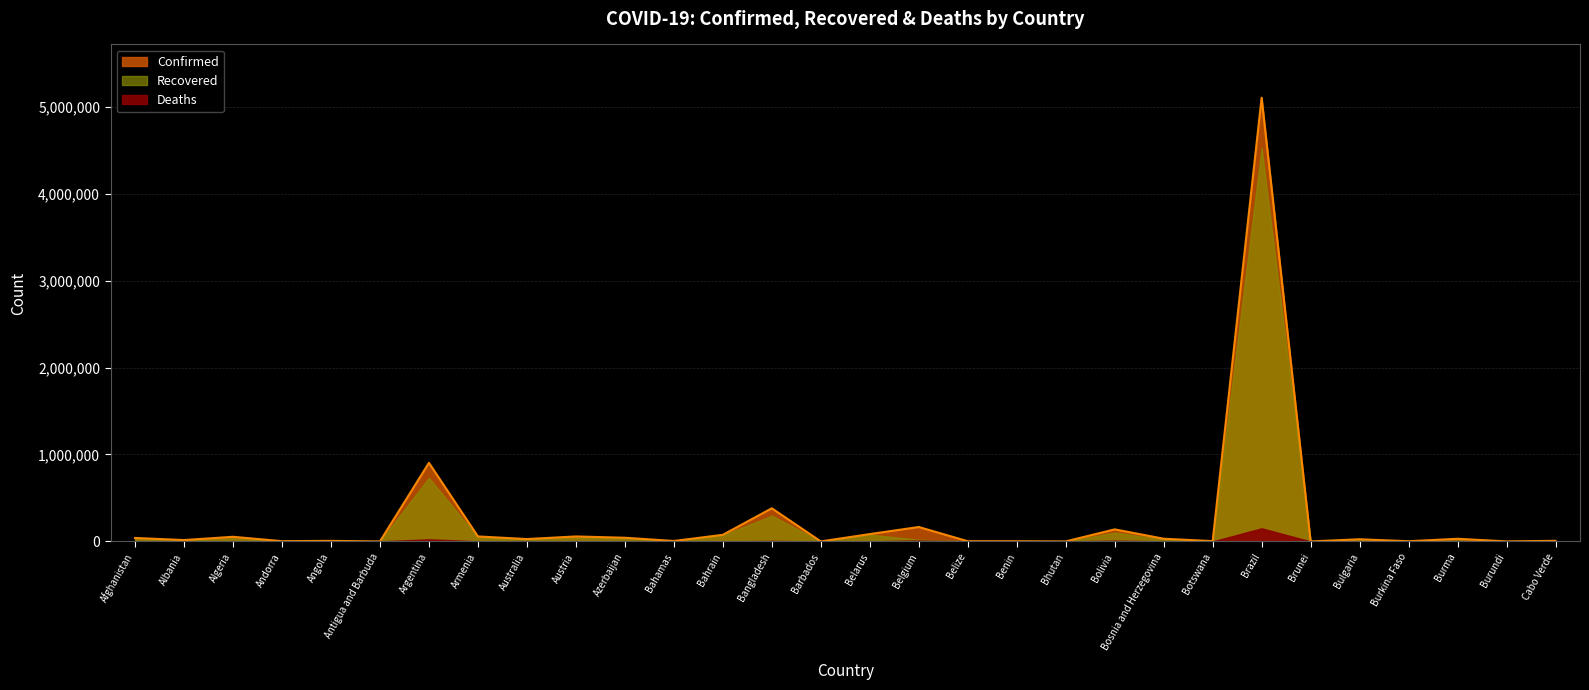

Where is Recovered nearest to the value 2263245?

Argentina